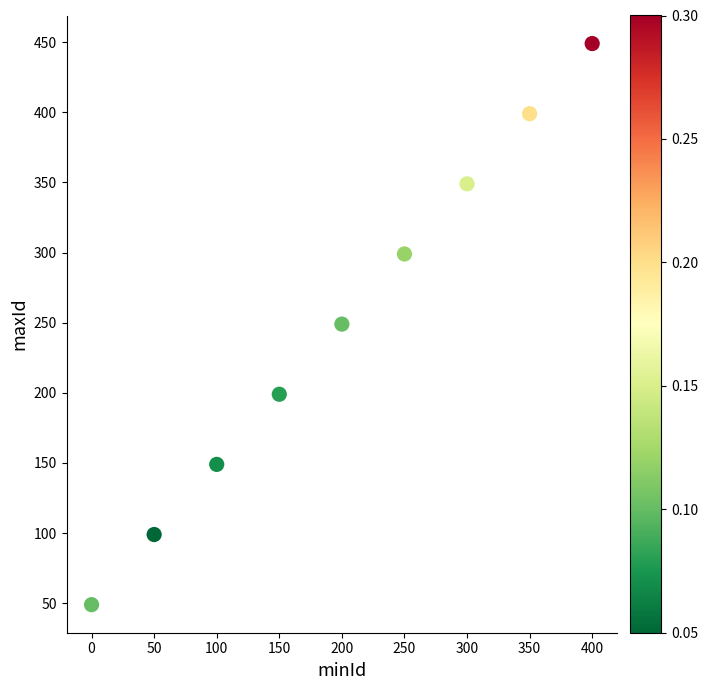

What is the range of Y values (max minus min)?

400